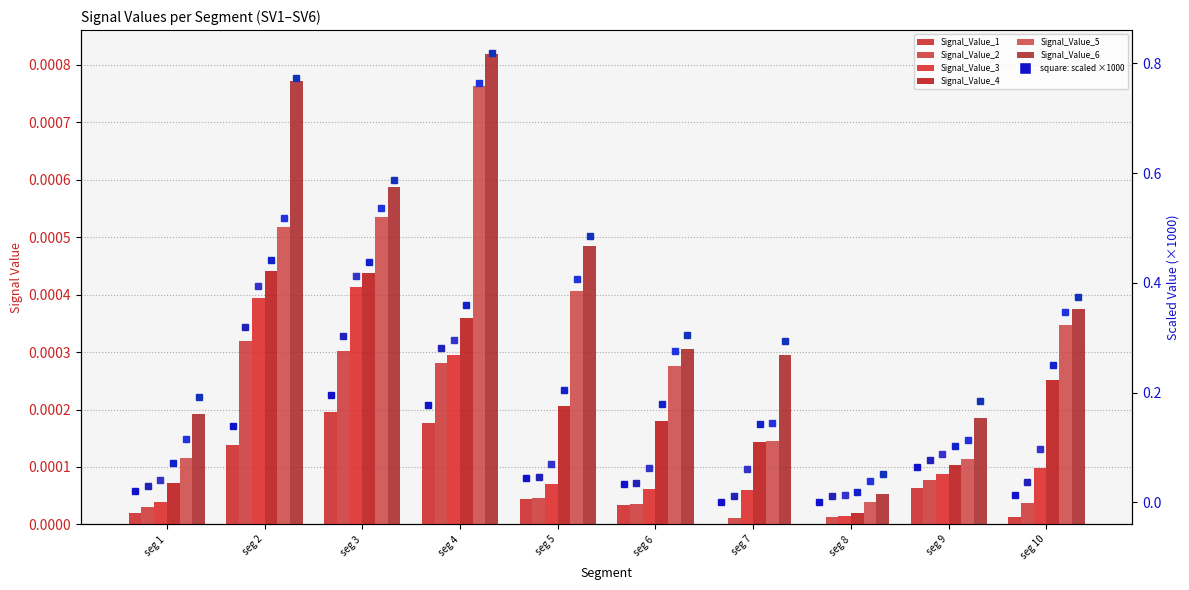

Is it true that Signal_Value_2 equals 0.0 at seg 6?

False